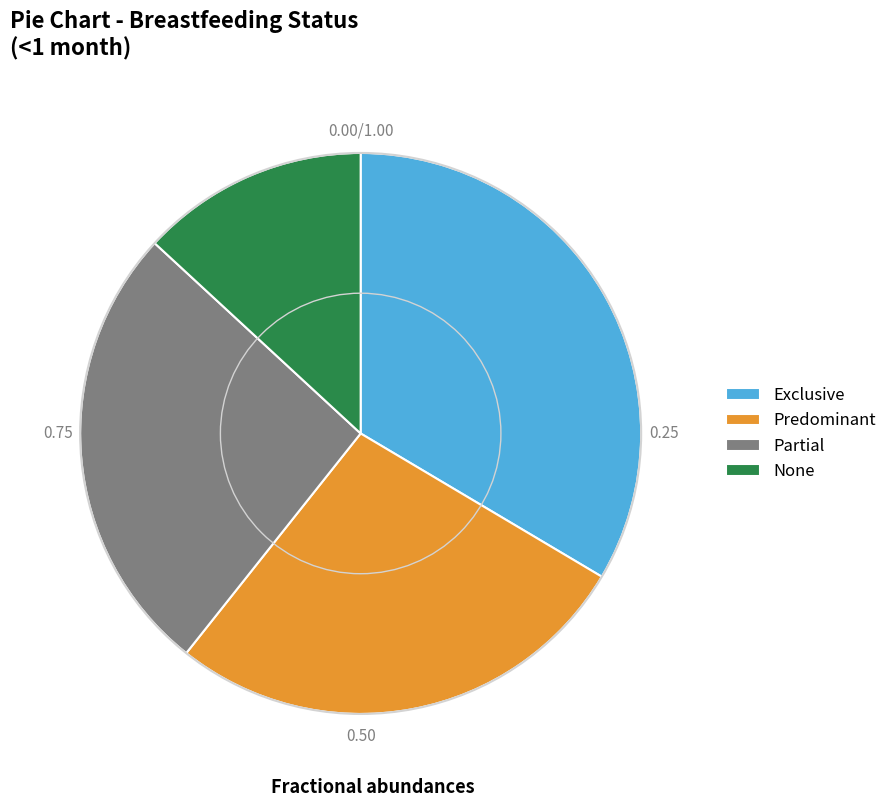

Rank the categories by value from lowest to highest.

None, Partial, Predominant, Exclusive